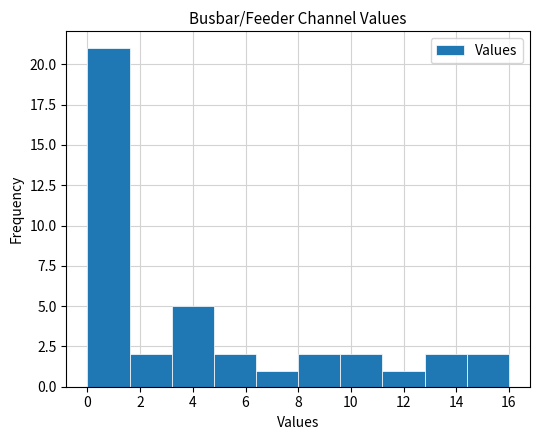

Reading left to right, list every bar in this chart as the range it spans on the x-axis followed by its height. The values are not printed on the chart, so give them approximately, as read against the axis.

0.0 to 1.6: 21
1.6 to 3.2: 2
3.2 to 4.8: 5
4.8 to 6.4: 2
6.4 to 8.0: 1
8.0 to 9.6: 2
9.6 to 11.2: 2
11.2 to 12.8: 1
12.8 to 14.4: 2
14.4 to 16.0: 2